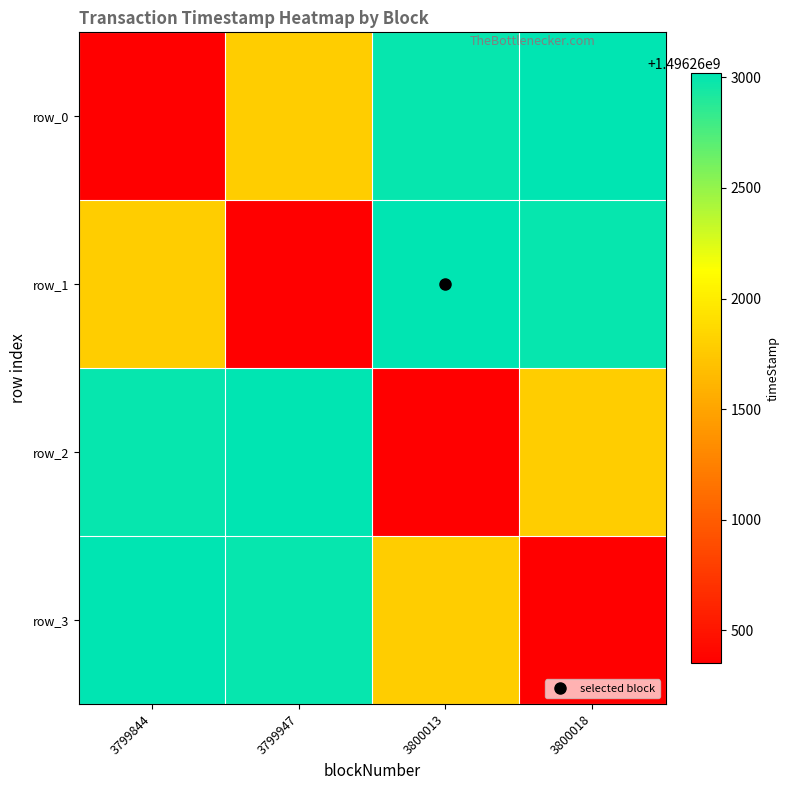

Which has a higher value, 3799844 or 3800018?

3800018